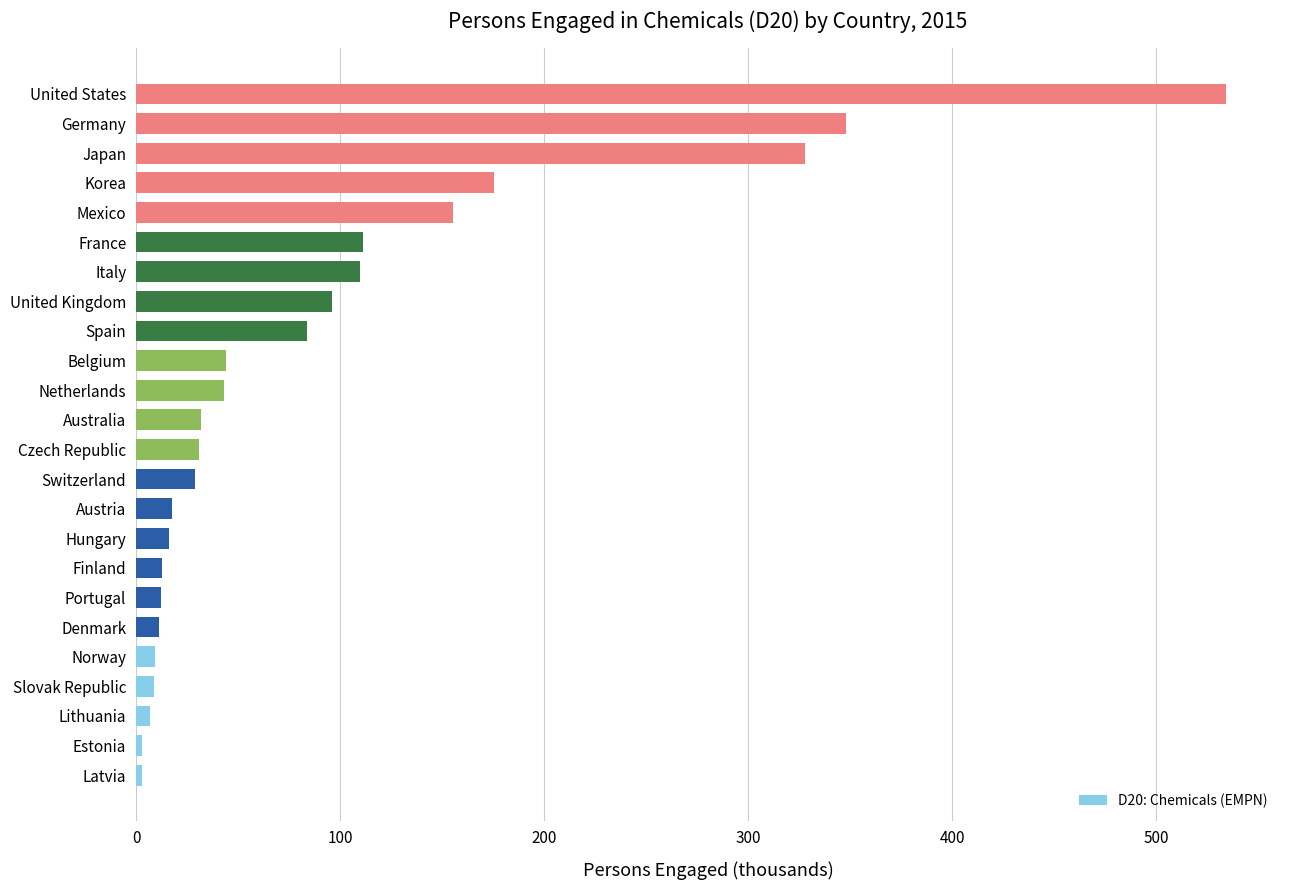

How many bars are there in total?

24